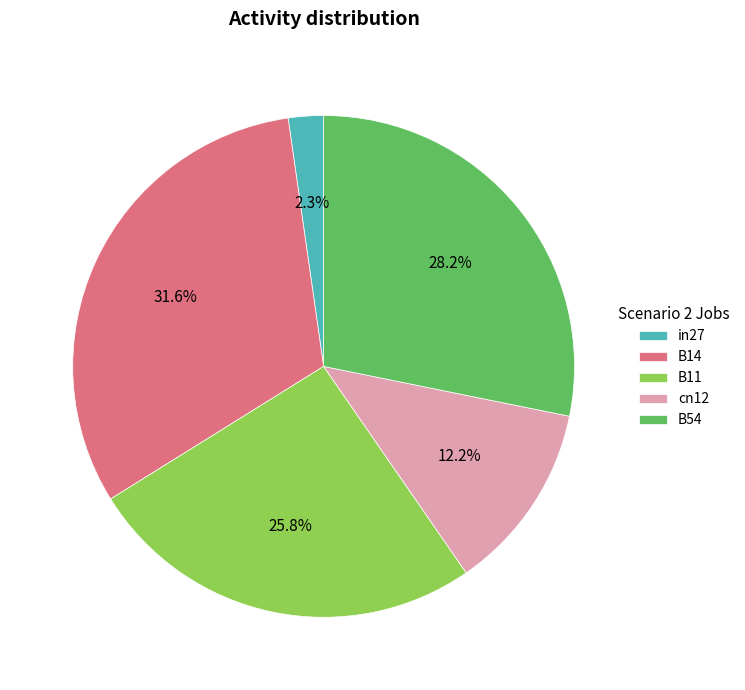

Which category has the biggest portion of the pie?

B14